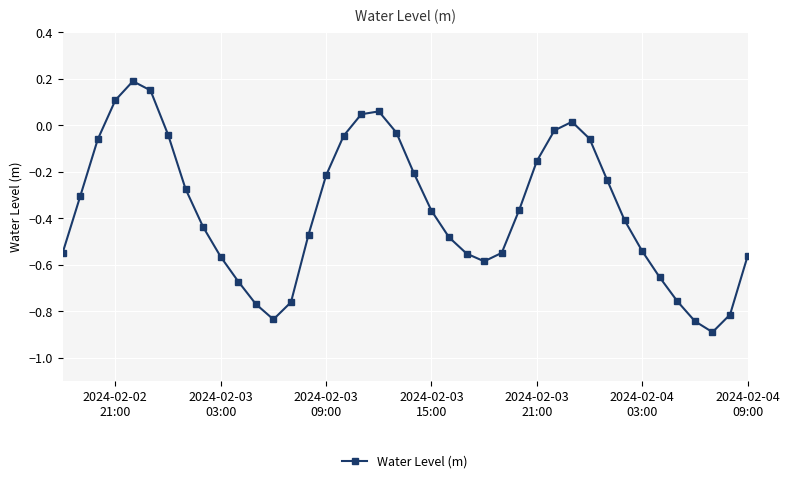

True or false: the data has more than 1 interior local peaks.

True